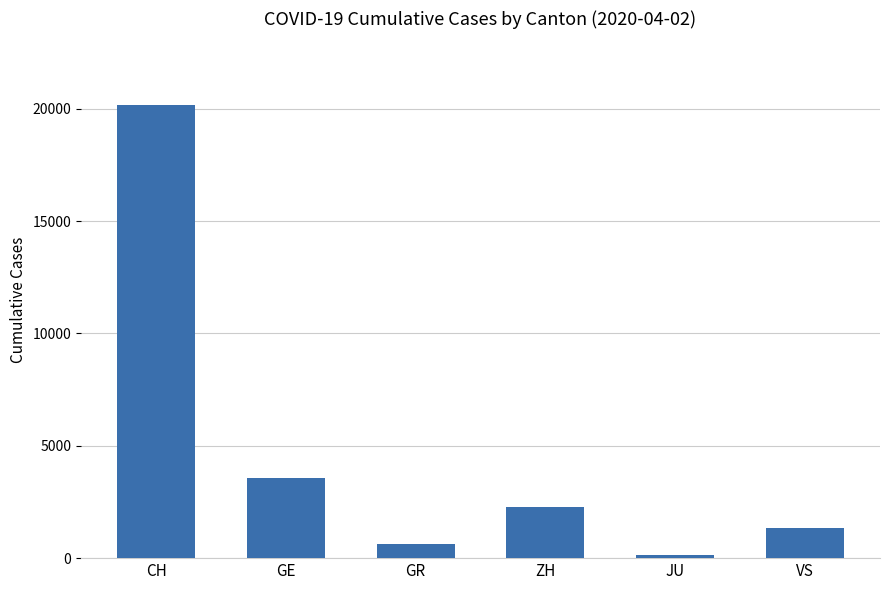

What is the greatest value displayed?

20180